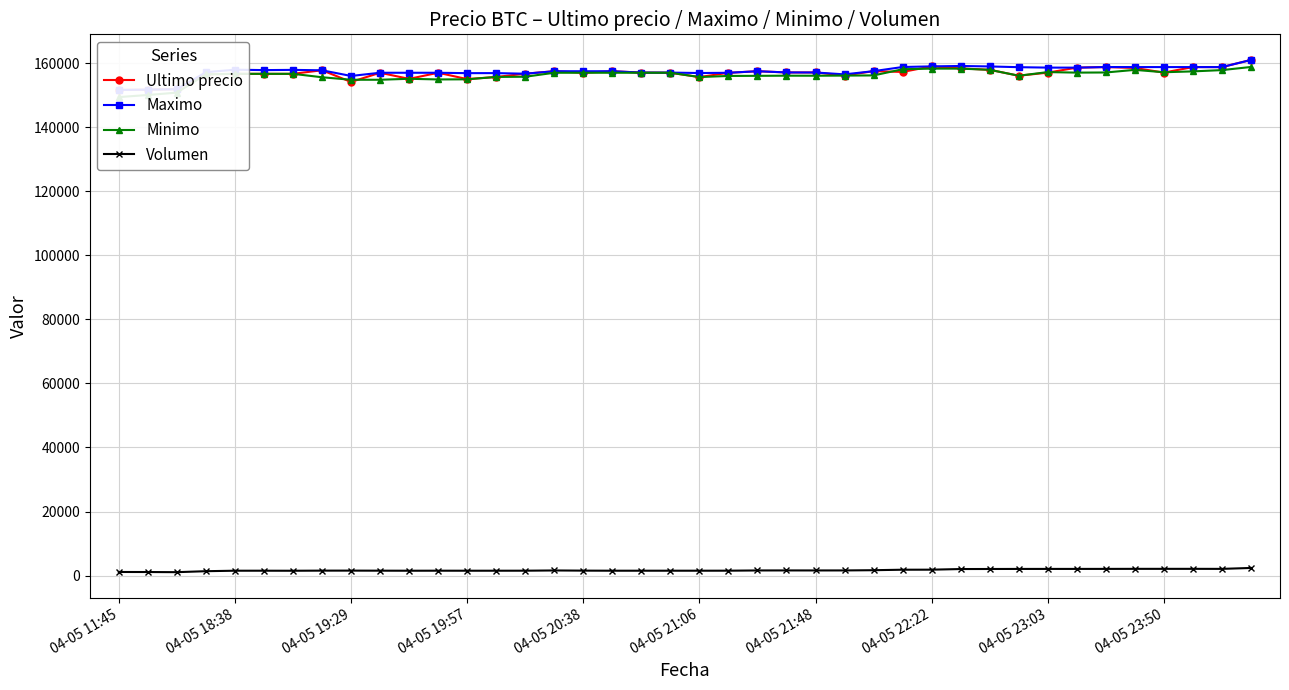

Which has a higher value, 04-05 20:38 or 04-05 23:50?

04-05 23:50